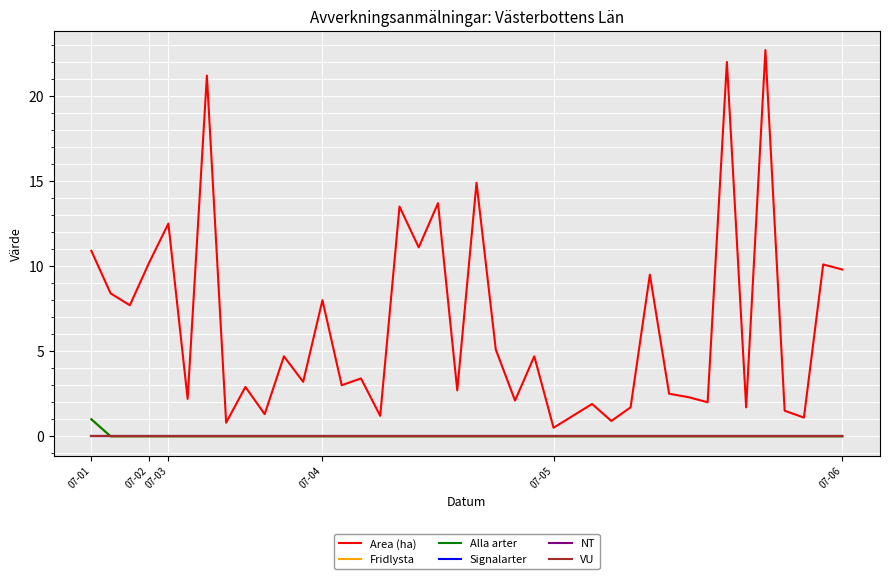

How many Fridlysta values are between 0 and 1?

40